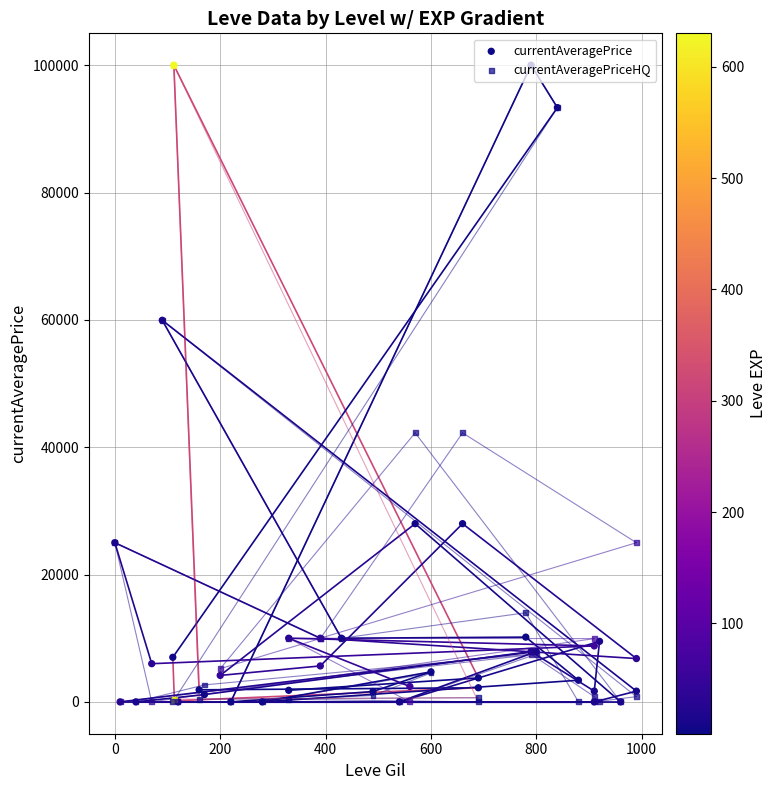

At how many categories does at least one series exceed 59316?

4